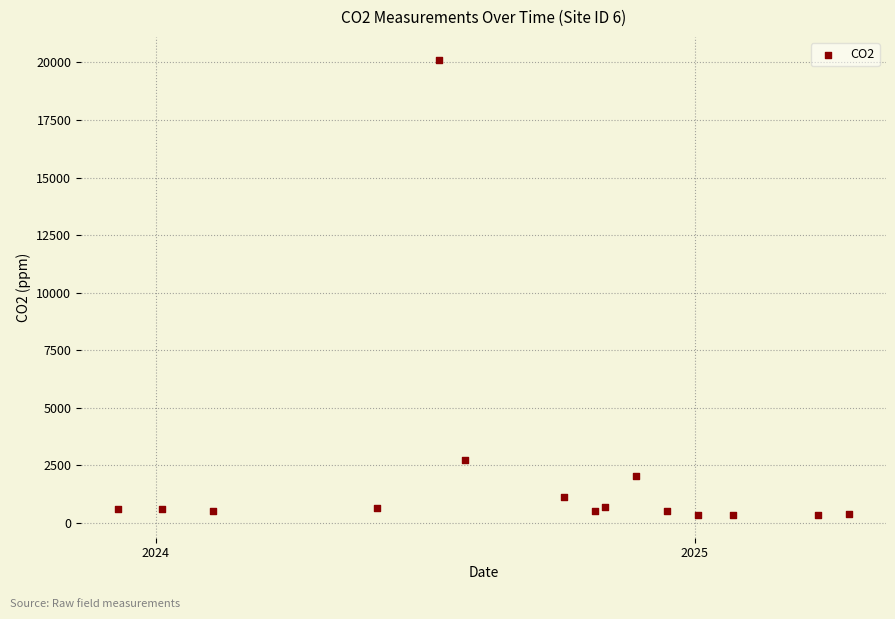

What Y value in the scatter plot is closest to 10230?

2747.6